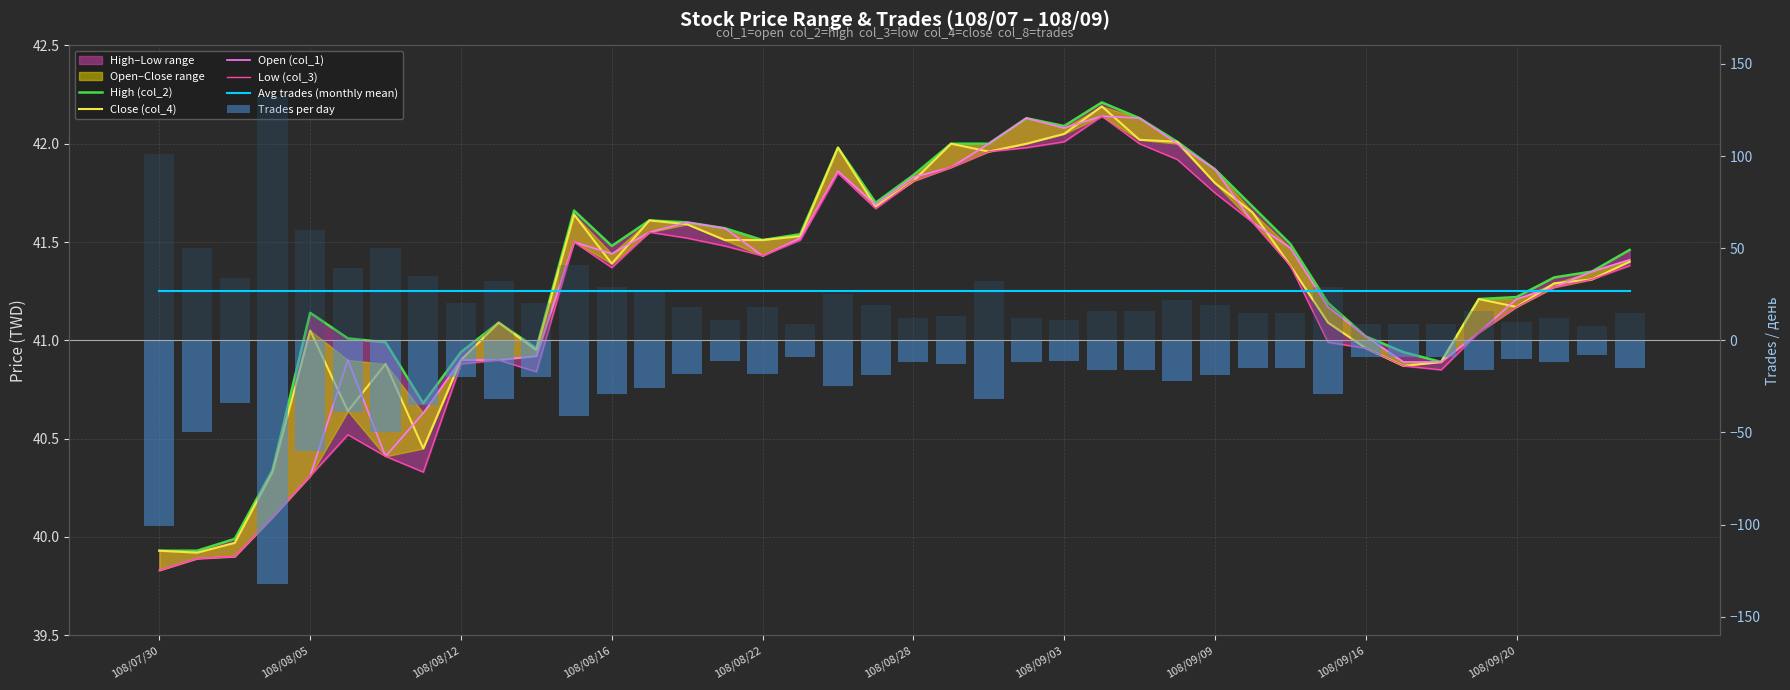

Reading right to left, what are all the values shown in this chart?

High (col_2): 41.5	41.4	41.3	41.2	41.2	40.9	40.9	41.0	41.2	41.5	41.7	41.9	42.0	42.1	42.2	42.1	42.1	42.0	42.0	41.8	41.7	42.0	41.5	41.5	41.6	41.6	41.6	41.5	41.7	41.0	41.1	40.9	40.7	41.0	41.0	41.1	40.3	40.0	39.9	39.9
Close (col_4): 41.4	41.3	41.3	41.2	41.2	40.9	40.9	41.0	41.1	41.4	41.6	41.8	42.0	42.0	42.2	42.0	42.0	42.0	42.0	41.8	41.7	42.0	41.5	41.5	41.5	41.6	41.6	41.4	41.6	41.0	41.1	40.9	40.5	40.9	40.6	41.0	40.3	40.0	39.9	39.9
Open (col_1): 41.4	41.4	41.3	41.2	41.0	40.9	40.9	41.0	41.2	41.5	41.6	41.9	42.0	42.1	42.1	42.1	42.1	42.0	41.9	41.8	41.7	41.9	41.5	41.4	41.6	41.6	41.5	41.4	41.5	40.9	40.9	40.9	40.6	40.4	40.9	40.3	40.1	39.9	39.9	39.8
Low (col_3): 41.4	41.3	41.3	41.2	41.0	40.9	40.9	41.0	41.0	41.4	41.6	41.8	41.9	42.0	42.1	42.0	42.0	42.0	41.9	41.8	41.7	41.9	41.5	41.4	41.5	41.5	41.5	41.4	41.5	40.8	40.9	40.9	40.3	40.4	40.5	40.3	40.1	39.9	39.9	39.8
Avg trades (monthly mean): 26.7	26.7	26.7	26.7	26.7	26.7	26.7	26.7	26.7	26.7	26.7	26.7	26.7	26.7	26.7	26.7	26.7	26.7	26.7	26.7	26.7	26.7	26.7	26.7	26.7	26.7	26.7	26.7	26.7	26.7	26.7	26.7	26.7	26.7	26.7	26.7	26.7	26.7	26.7	26.7
Trades per day: -15.0	-8.0	-12.0	-10.0	-16.0	-9.0	-9.0	-9.0	-29.0	-15.0	-15.0	-19.0	-22.0	-16.0	-16.0	-11.0	-12.0	-32.0	-13.0	-12.0	-19.0	-25.0	-9.0	-18.0	-11.0	-18.0	-26.0	-29.0	-41.0	-20.0	-32.0	-20.0	-35.0	-50.0	-39.0	-60.0	-132.0	-34.0	-50.0	-101.0